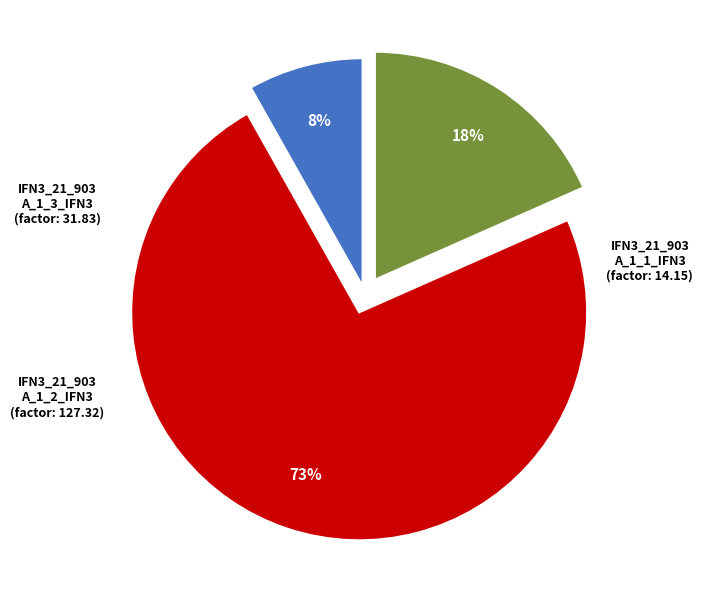

To the nearest percent, what is the average slice percentage?

33%